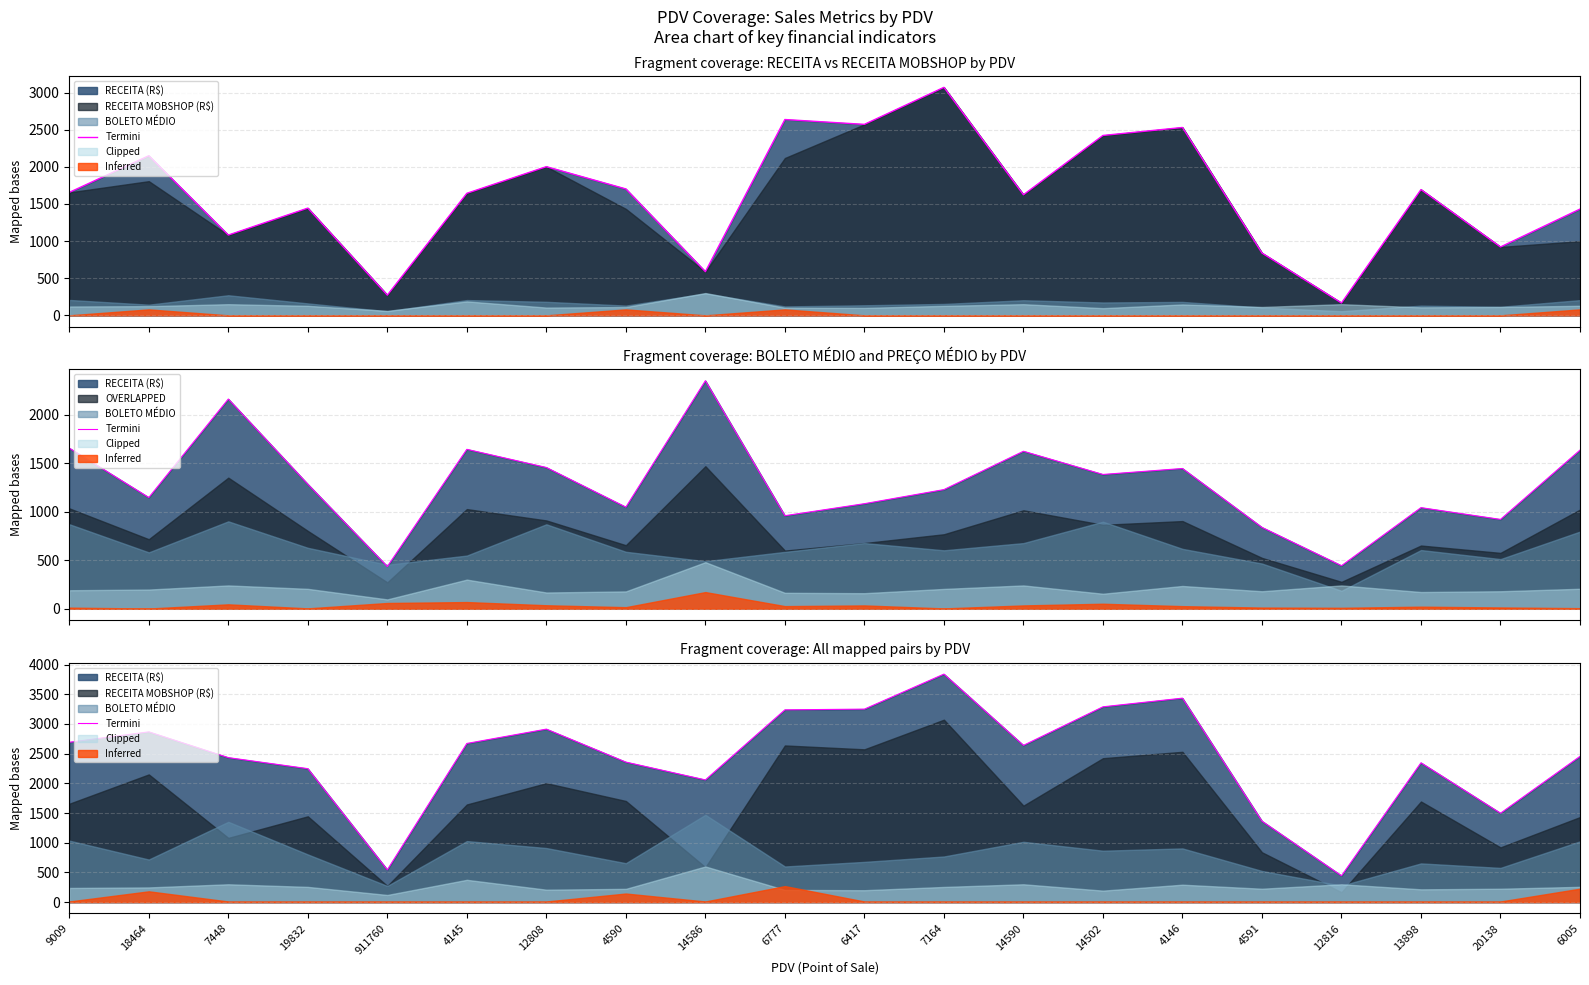

Reading left to right, extract all data points from this chart.

9009=2690.8	18464=2866.4	7448=2432.6	19832=2246.7	911760=543.6	4145=2671.1	12808=2912.7	4590=2357.2	14586=2057.4	6777=3237.1	6417=3249.3	7164=3838.9	14590=2638.8	14502=3288.1	4146=3434.2	4591=1362.8	12816=443.4	13898=2345.2	20138=1496.5	6005=2453.9